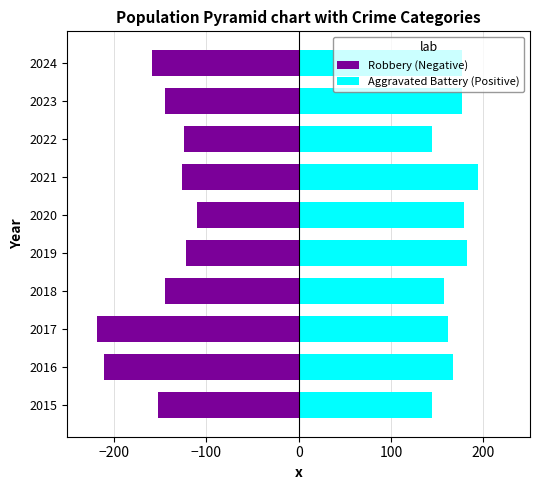

What is the lowest value of the Aggravated Battery (Positive) series?

144